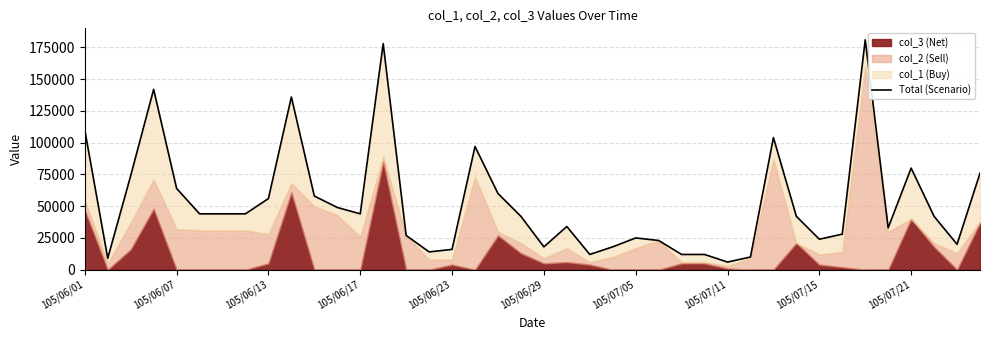

What is the average value?

52700